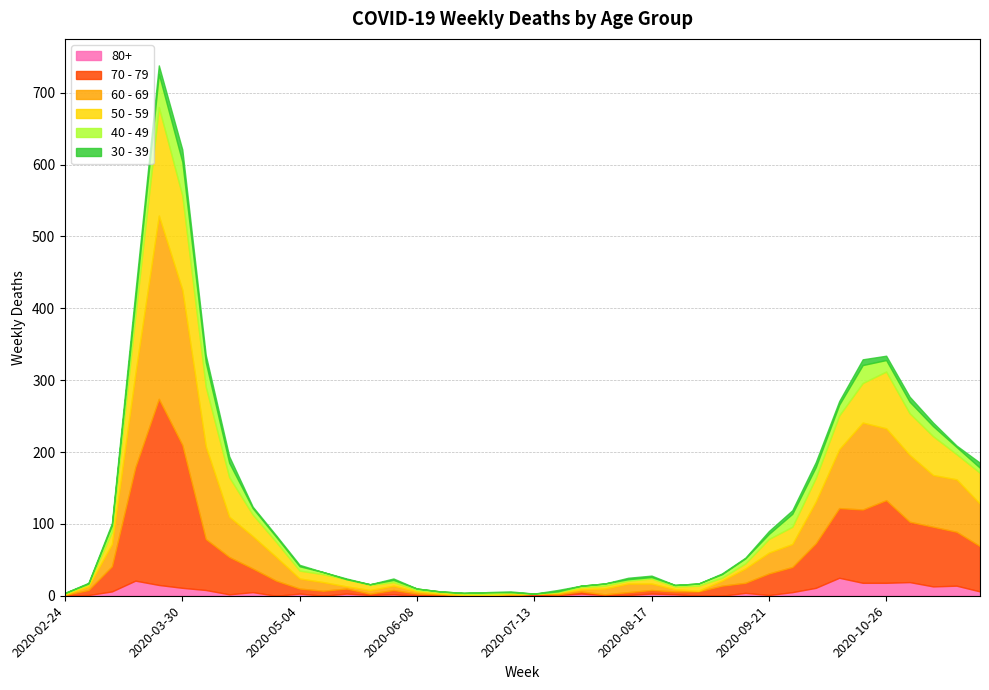

What is the sum of the 70 - 79 values at 2020-08-24 and 2020-04-20?

37